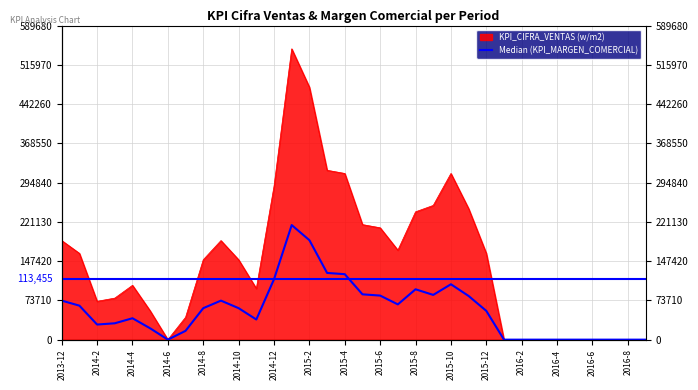

What is the sum of the values at 2014-2 and 27?

63818